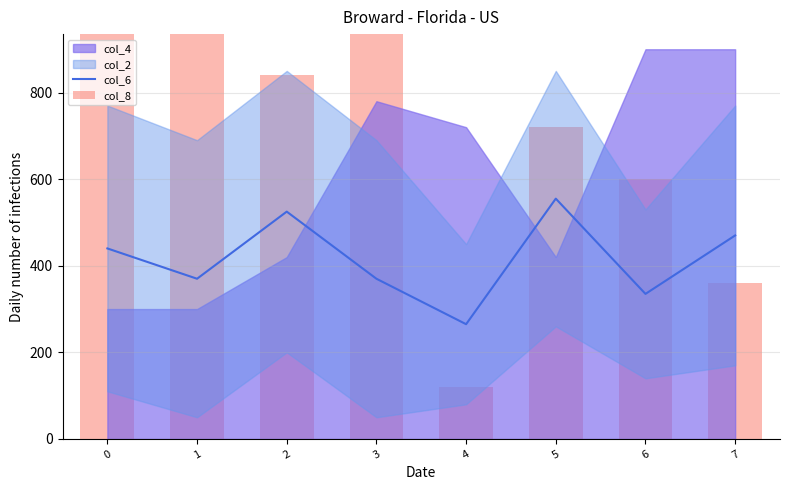

What is the value of the col_8 bar at the 3rd from the left?

840